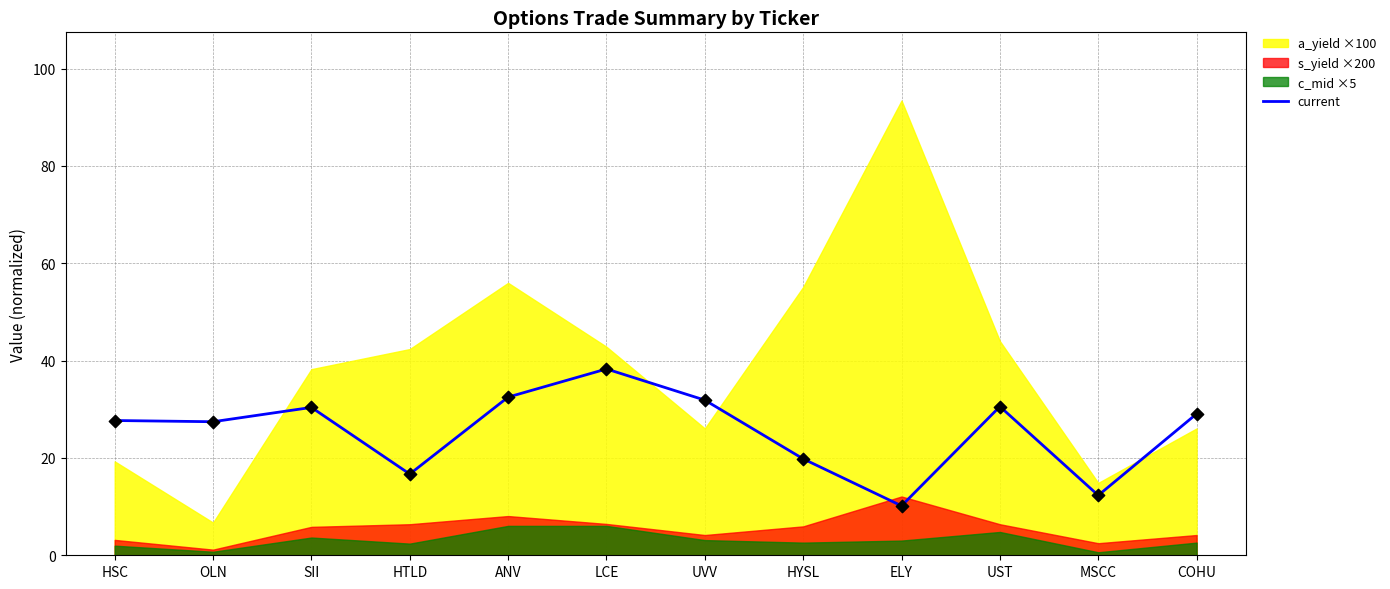

What is the change in value from SII to UST?

+0.2